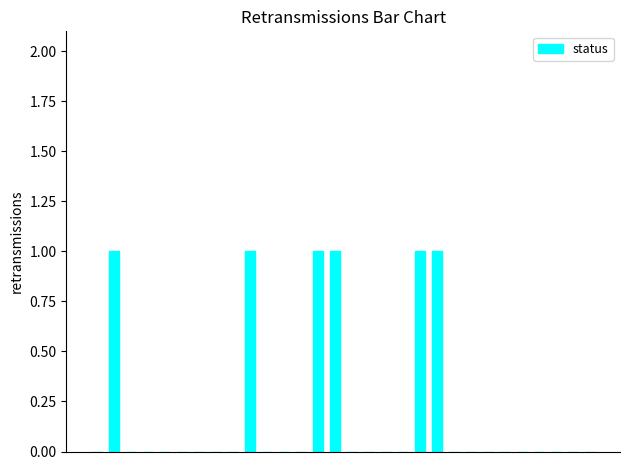

What is the sum of all values?

6